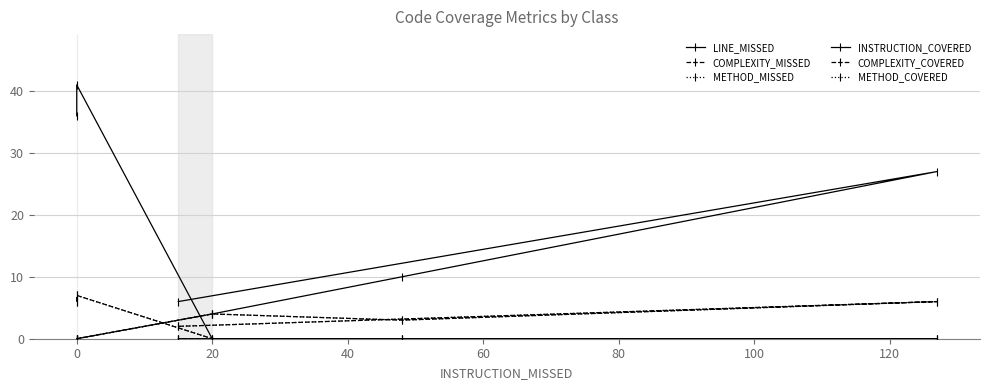

How many lines are shown in the chart?

6